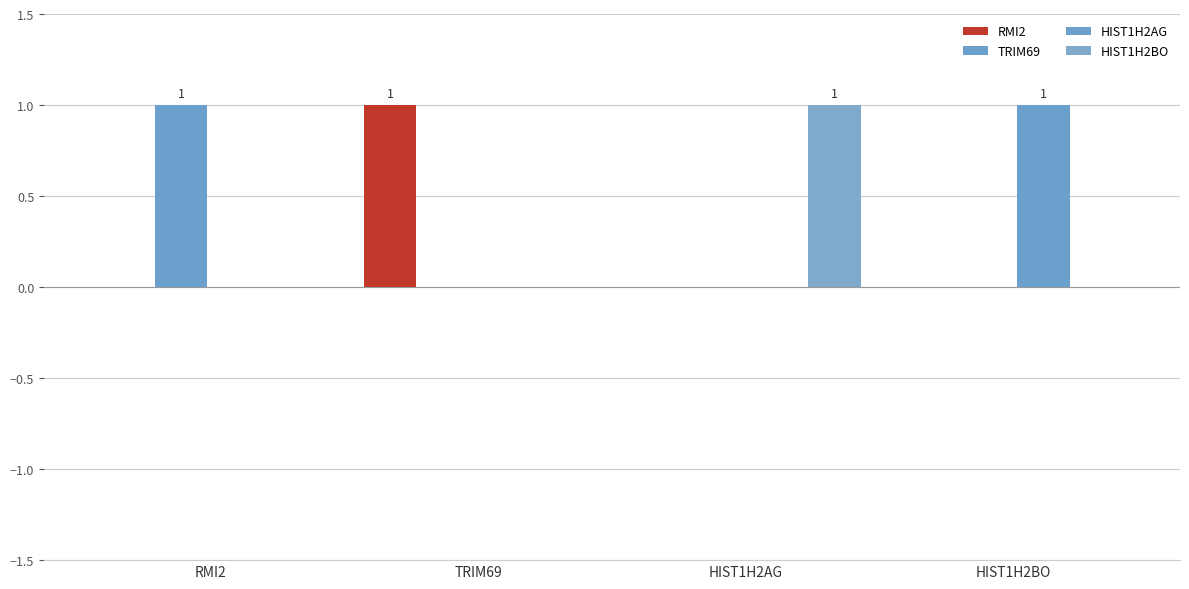

How many data points does each series have?

4